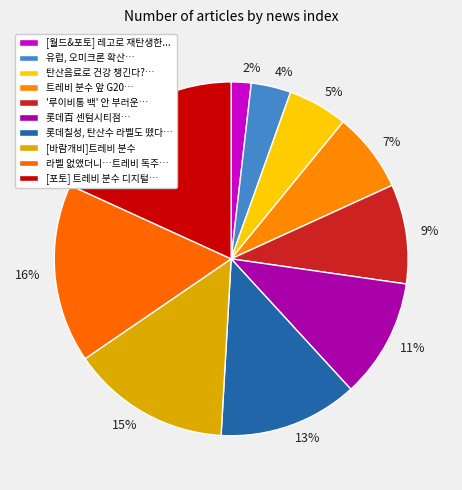

Do 4% and 9% together represent more than half of the pie?

No